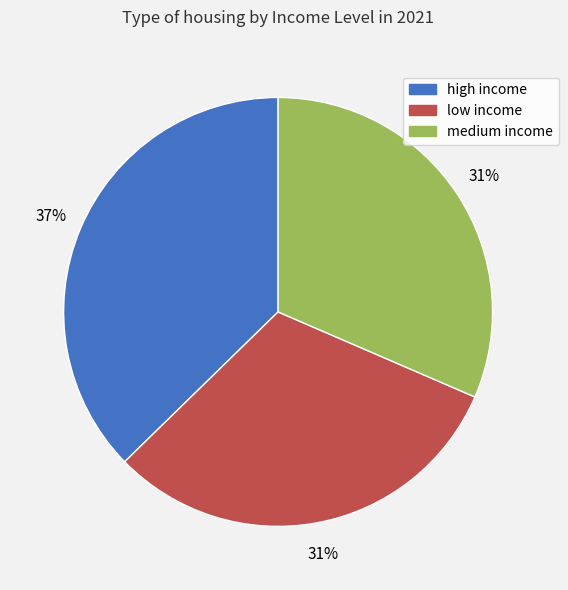

What is the largest slice in the pie chart?

high income